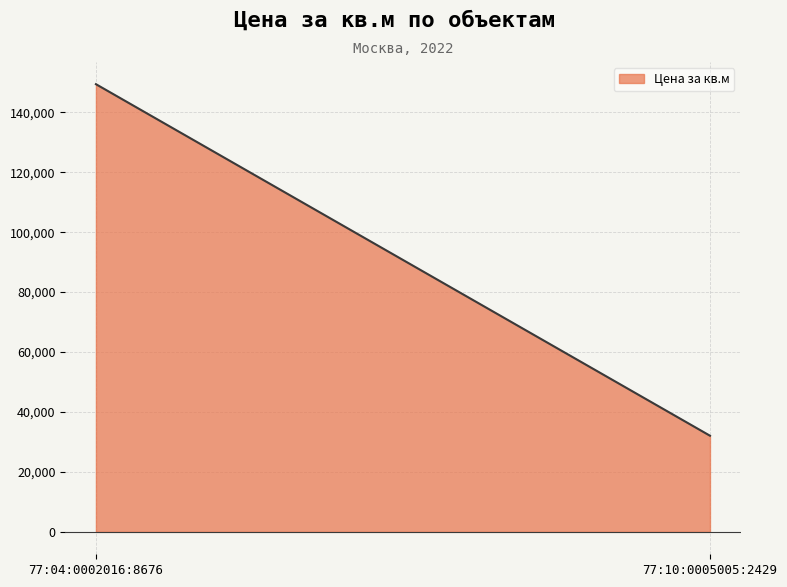

What position from the right is 77:10:0005005:2429?

1